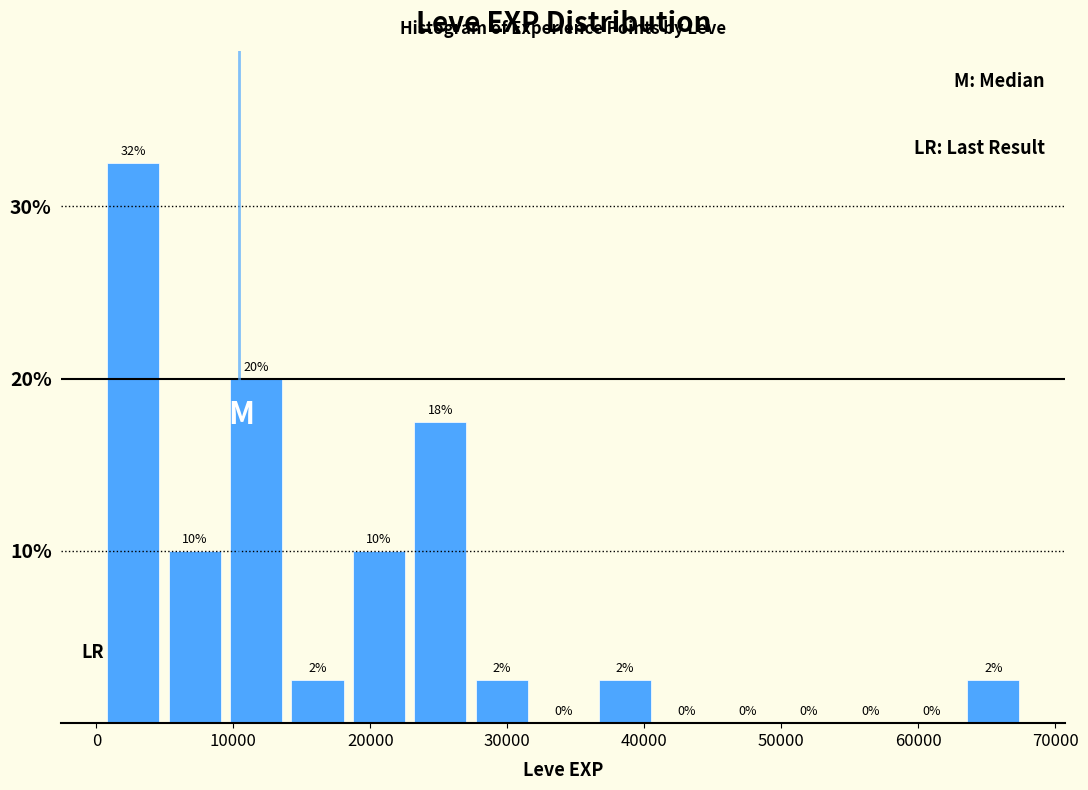

Which range on the x-axis has the tallest bar?

0 to 5000